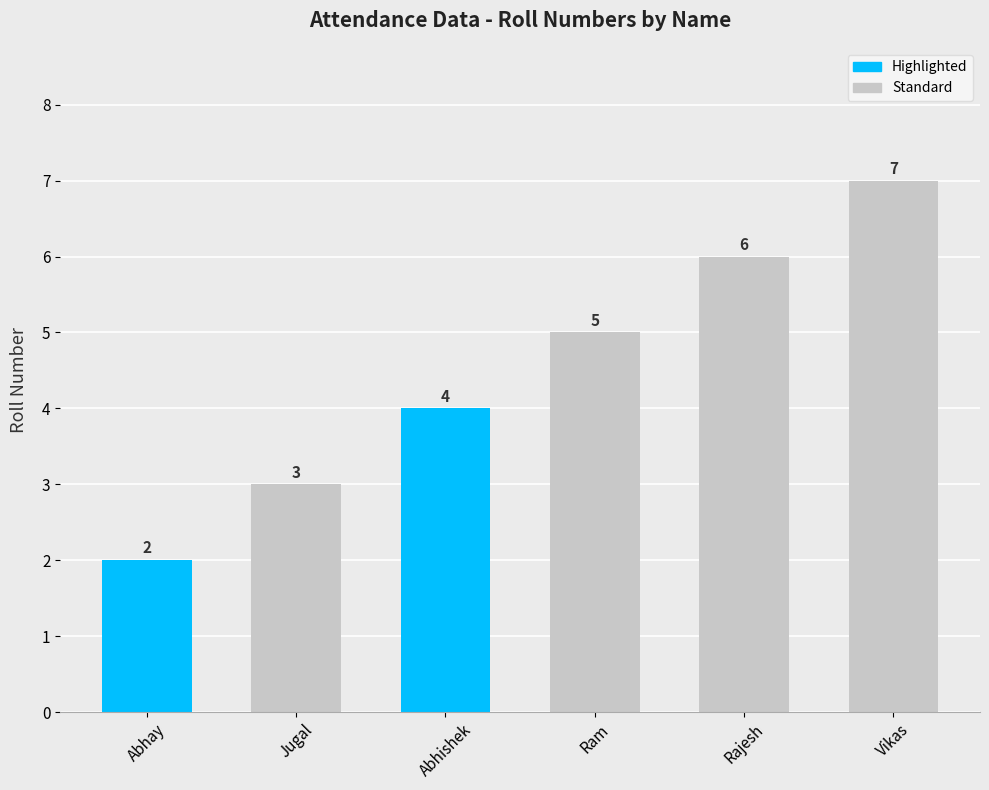

True or false: the data shows 1 at Abhay.

False